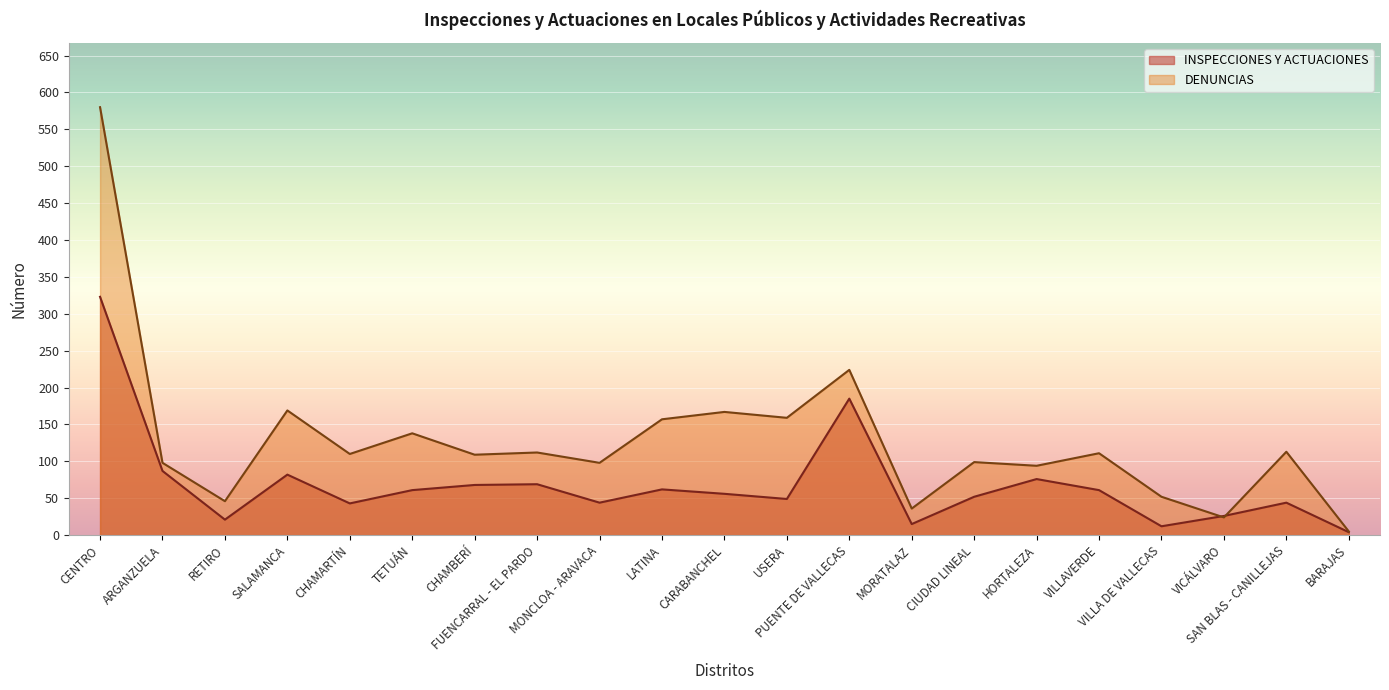

Is it true that DENUNCIAS equals 34 at MONCLOA - ARAVACA?

False